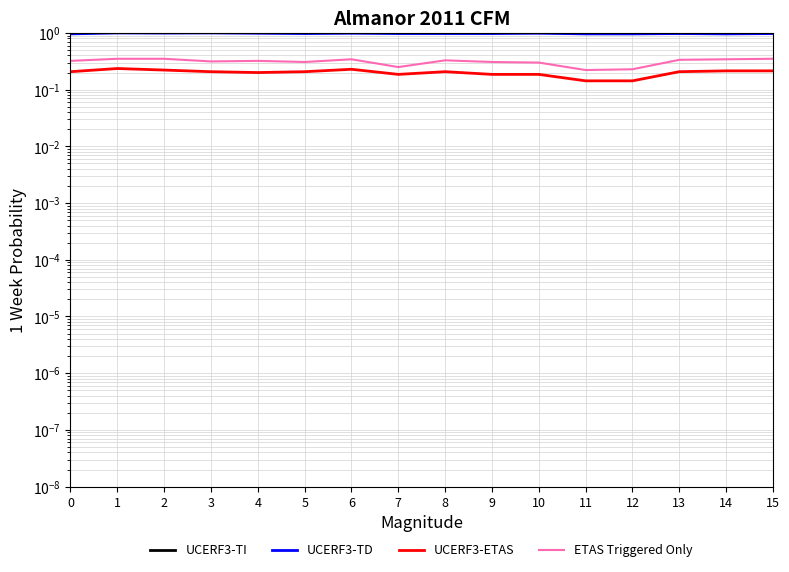

Reading left to right, extract all data points from this chart.

UCERF3-TI: 0=0.0	1=0.0	2=0.0	3=0.0	4=0.0	5=0.0	6=0.0	7=0.0	8=0.0	9=0.0	10=0.0	11=0.0	12=0.0	13=0.0	14=0.0	15=0.0
UCERF3-TD: 0=1.0	1=1.0	2=1.0	3=1.0	4=1.0	5=1.0	6=1.0	7=1.0	8=1.0	9=1.0	10=1.0	11=1.0	12=1.0	13=1.0	14=1.0	15=1.0
UCERF3-ETAS: 0=0.2	1=0.2	2=0.2	3=0.2	4=0.2	5=0.2	6=0.2	7=0.2	8=0.2	9=0.2	10=0.2	11=0.1	12=0.1	13=0.2	14=0.2	15=0.2
ETAS Triggered Only: 0=0.3	1=0.3	2=0.3	3=0.3	4=0.3	5=0.3	6=0.3	7=0.2	8=0.3	9=0.3	10=0.3	11=0.2	12=0.2	13=0.3	14=0.3	15=0.3